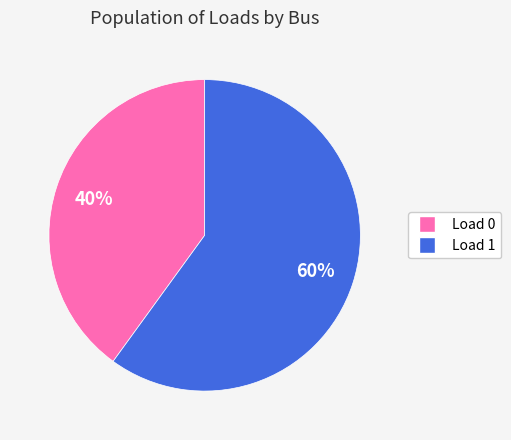

To the nearest percent, what is the average slice percentage?

50%